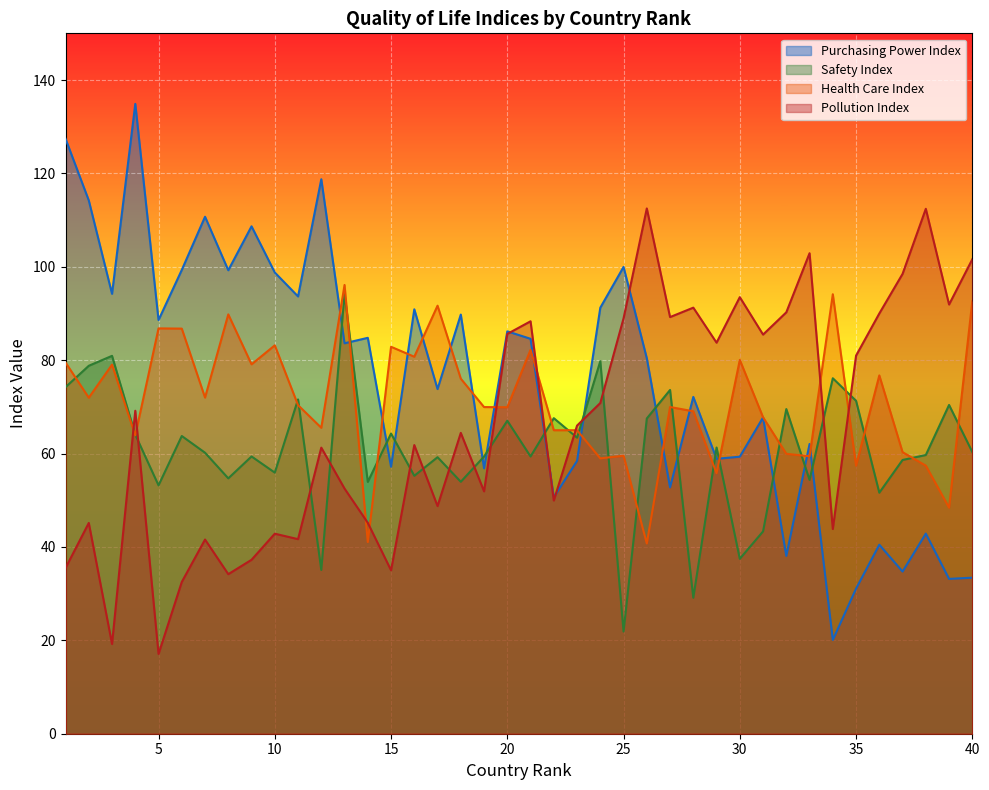

Which series has the largest range (max minus min)?

Purchasing Power Index